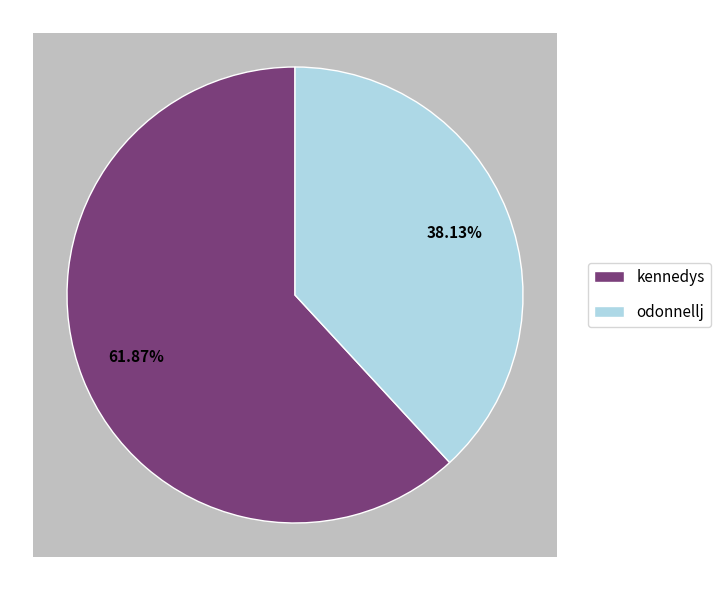

Is there any slice that represents more than half of the pie?

Yes